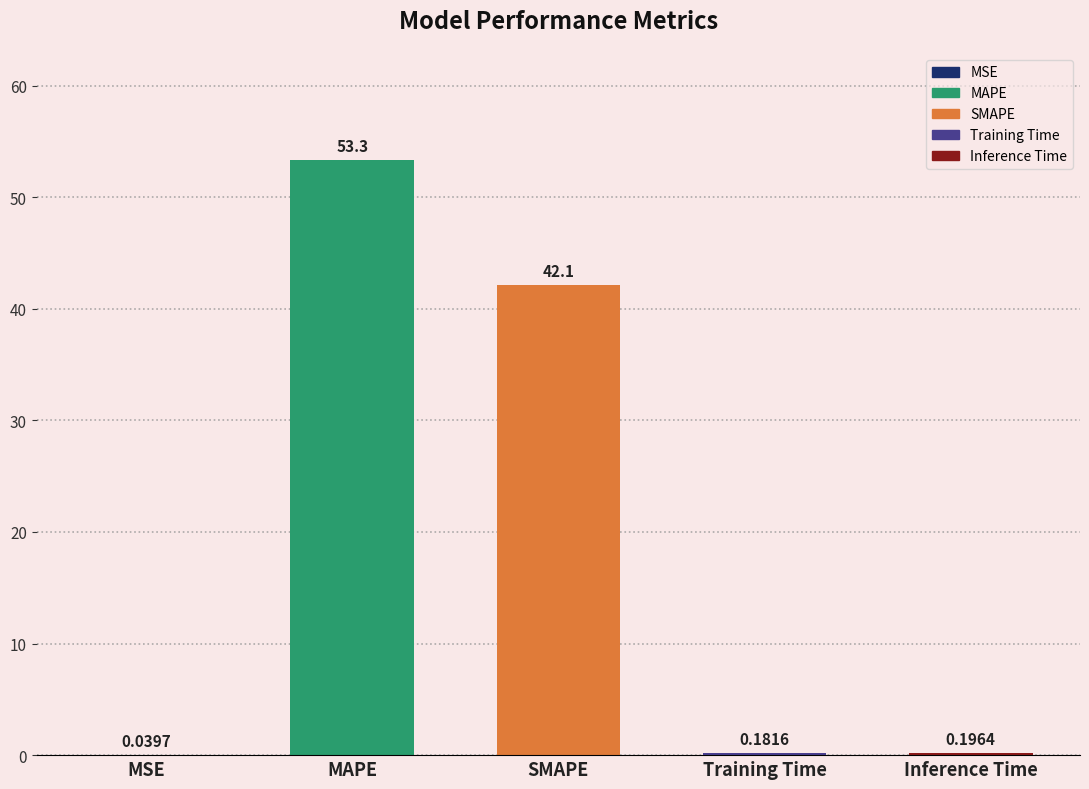

The value at SMAPE is 20.2. True or false?

False